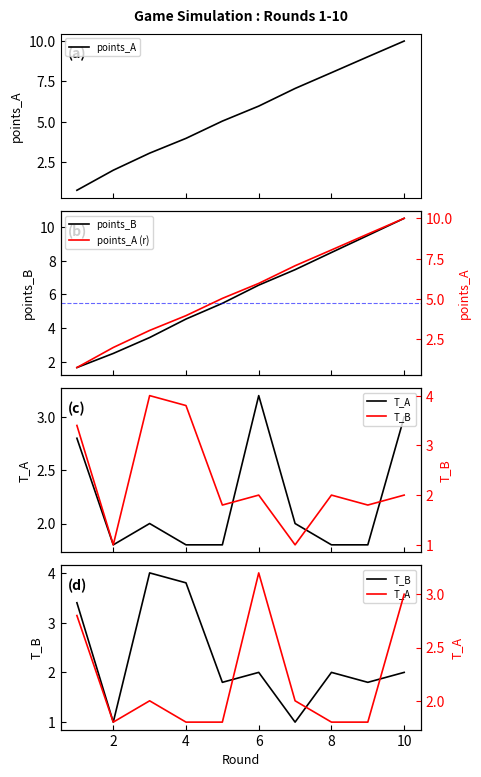

Which series changed the most between 10 and 8?

points_A